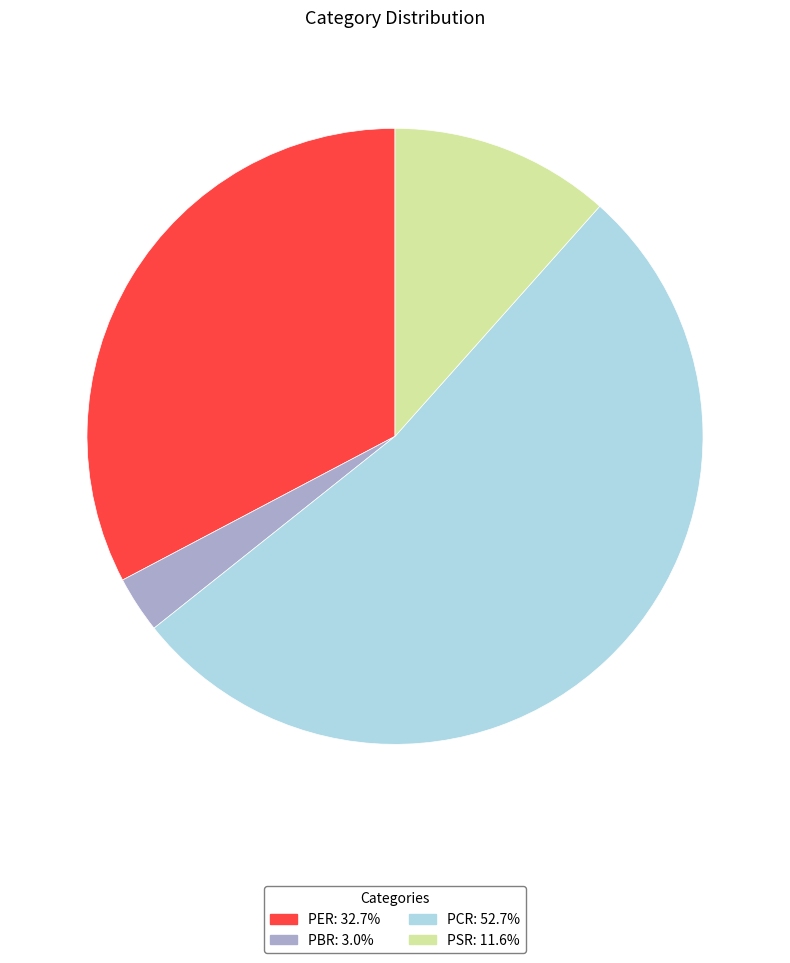

Is the sum of PER: 32.7% and PCR: 52.7% greater than half?

Yes